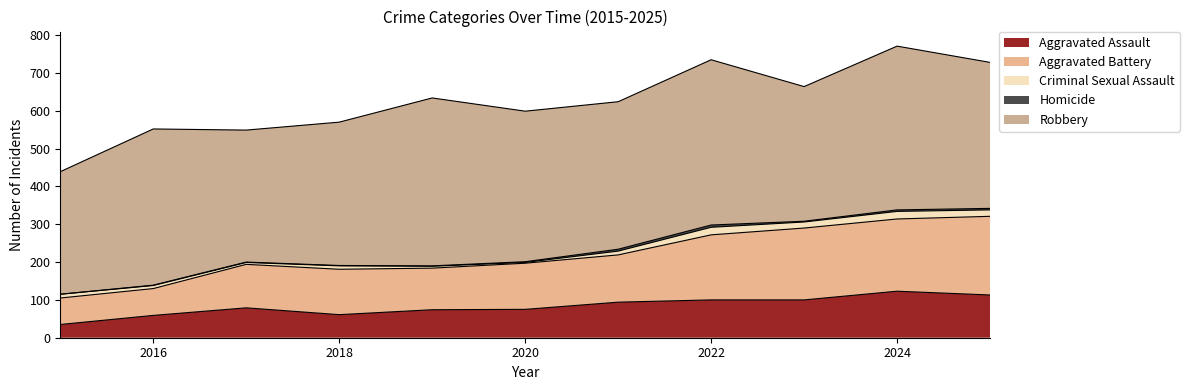

At how many categories does at least one series exceed 410?

4